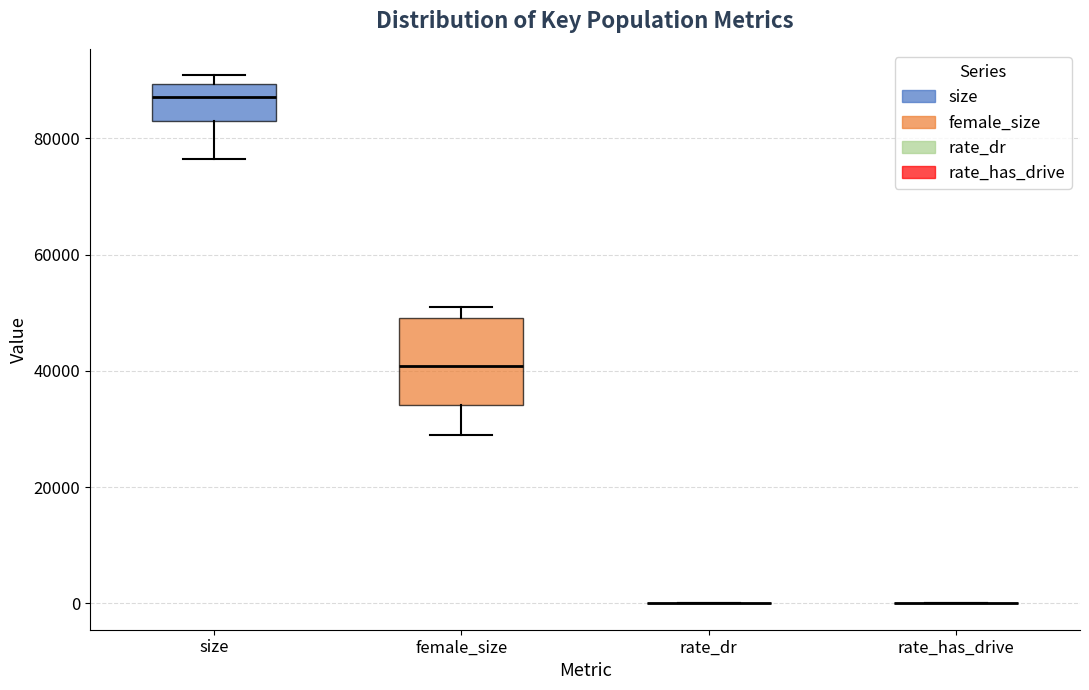

Comparing the boxes themselves (not the whiskers), which one is the tallest?

female_size